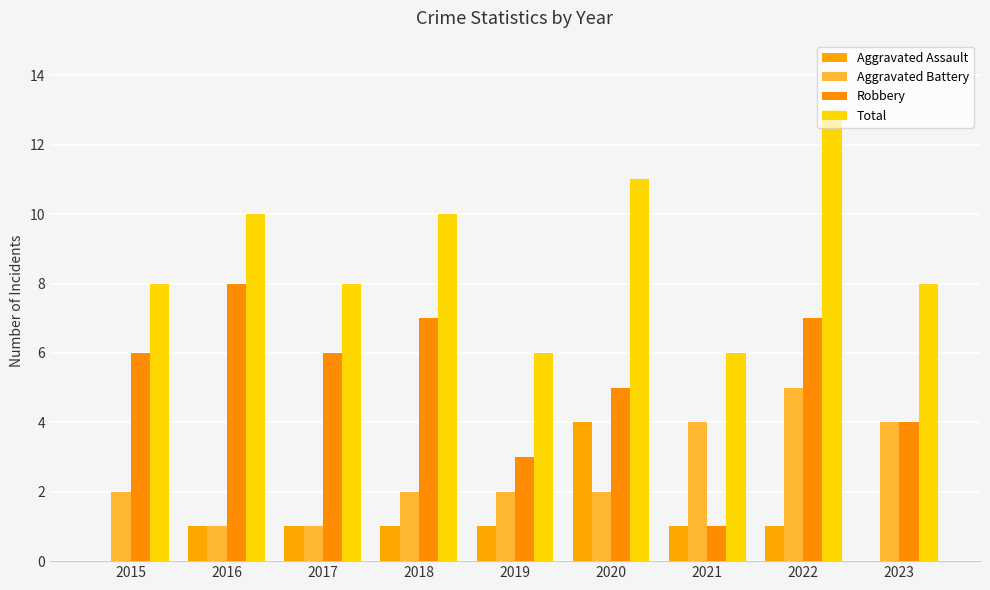

Are the bars grouped side by side (vs. stacked)?

Yes